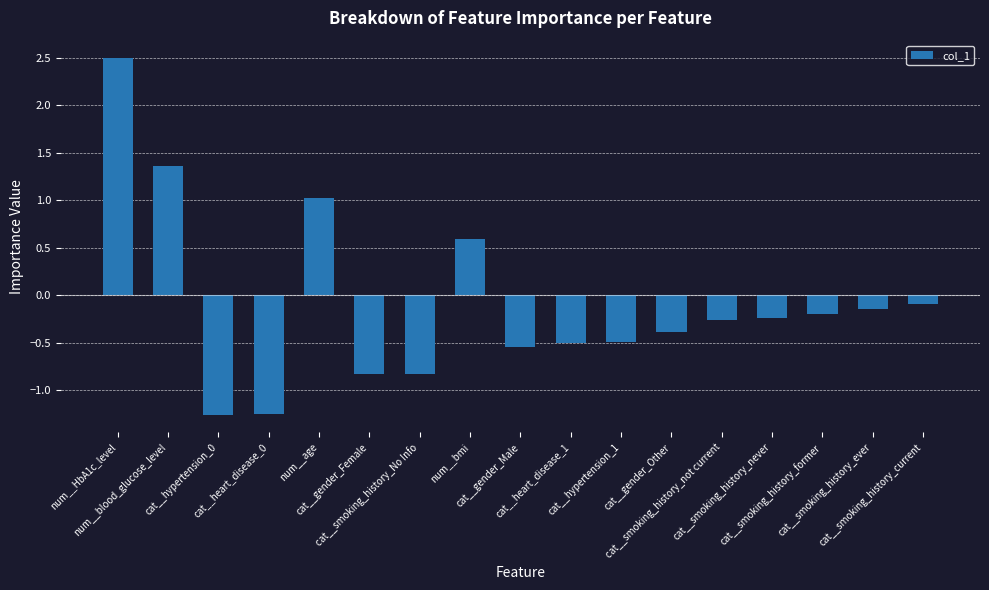

What is the difference between the maximum and minimum values?

3.8